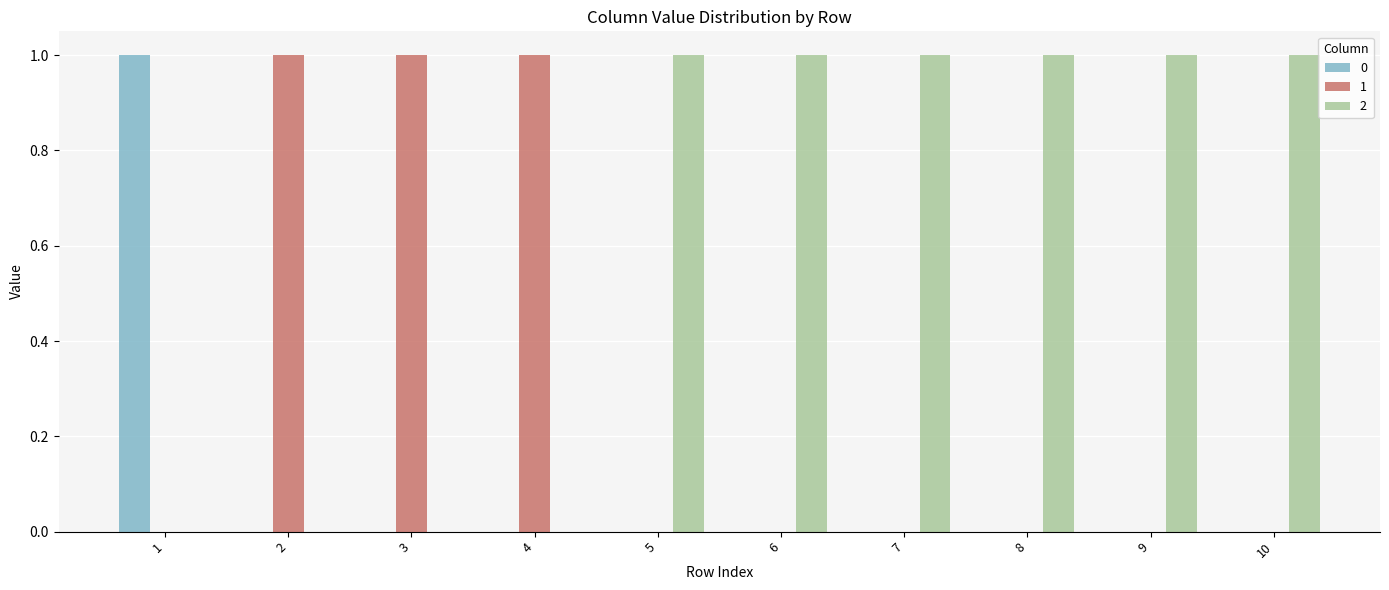

The value of 2 at 6 is 1. True or false?

True